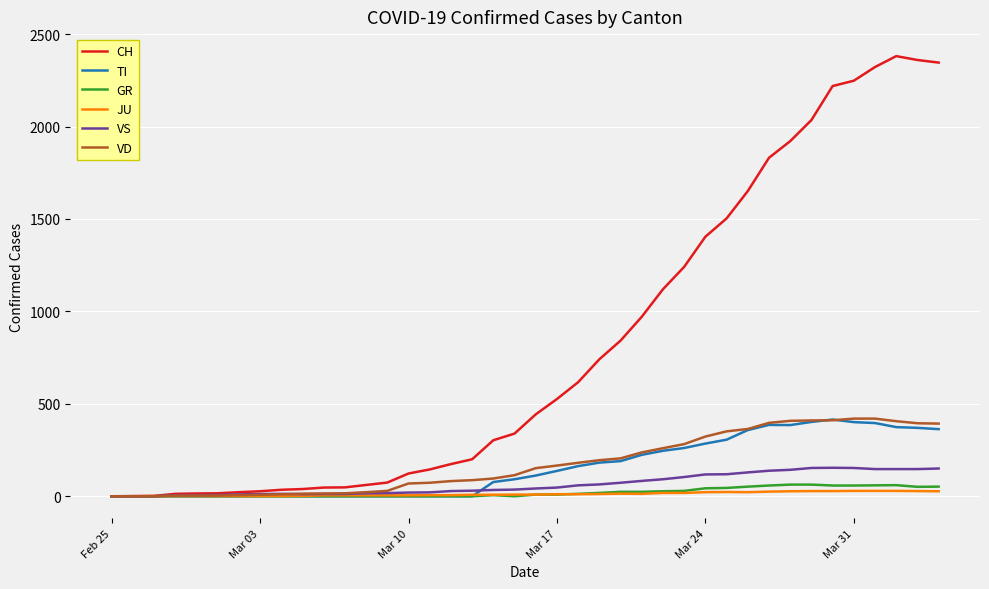

Does the chart display data point markers on the line(s)?

No